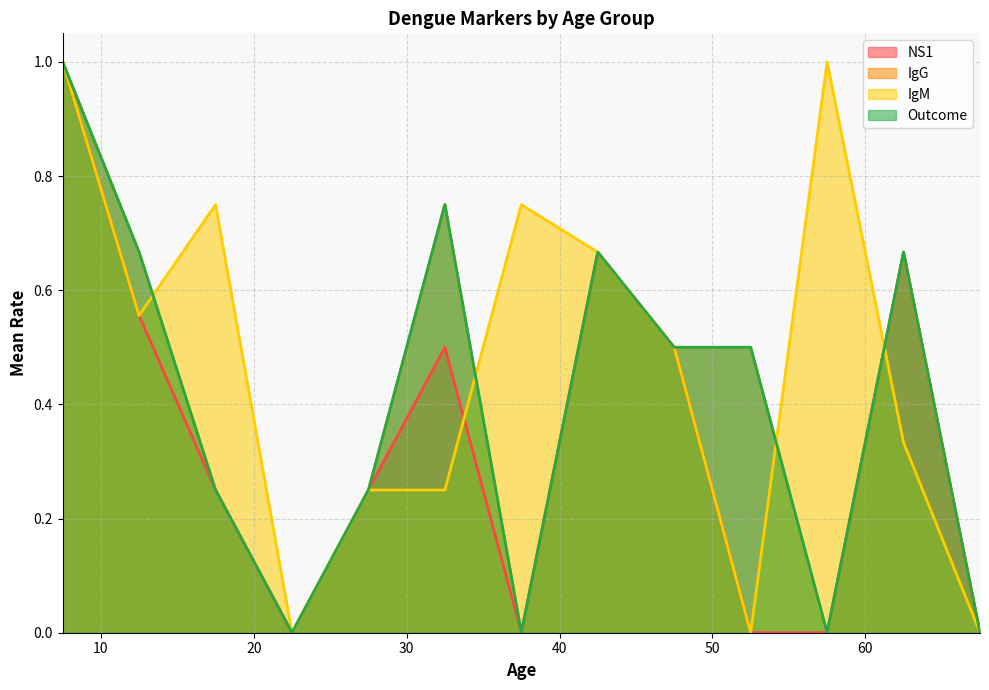

Does the chart display data point markers on the line(s)?

No